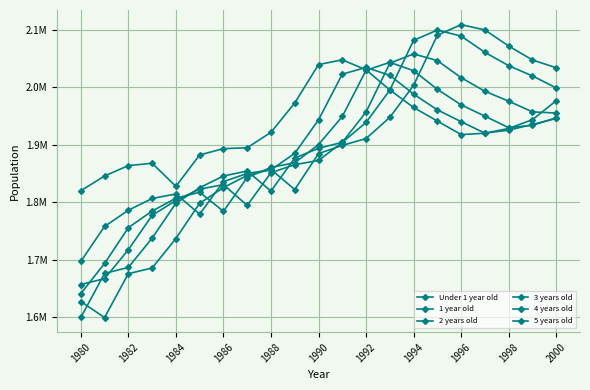

At how many categories does at least one series exceed 1886262?

15